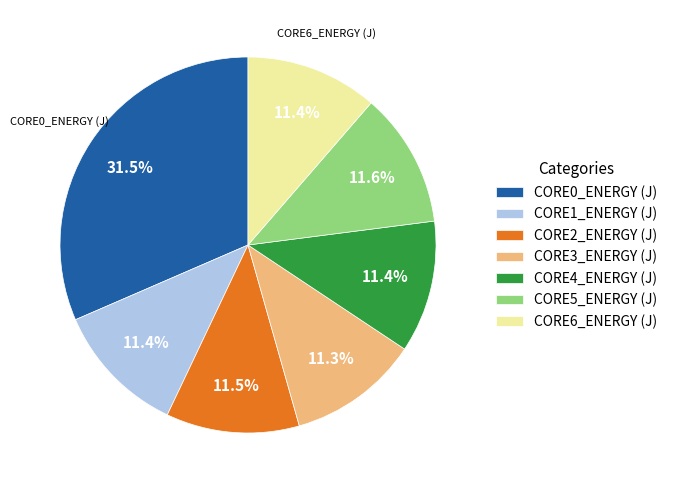

Count the number of slices in the pie.

7